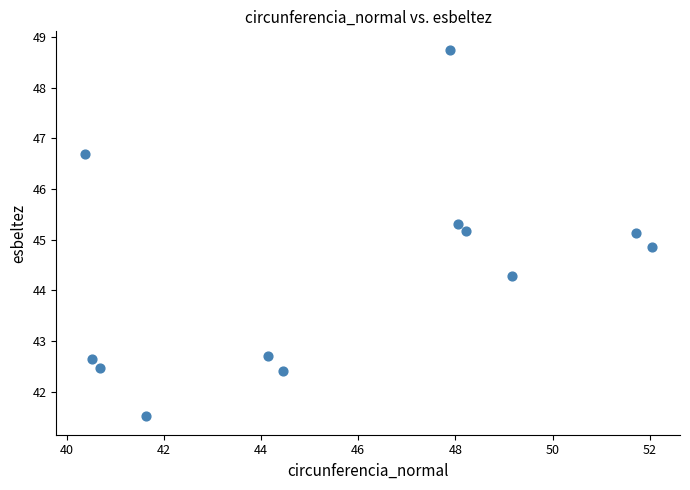

What is the range of Y values (max minus min)?

7.2